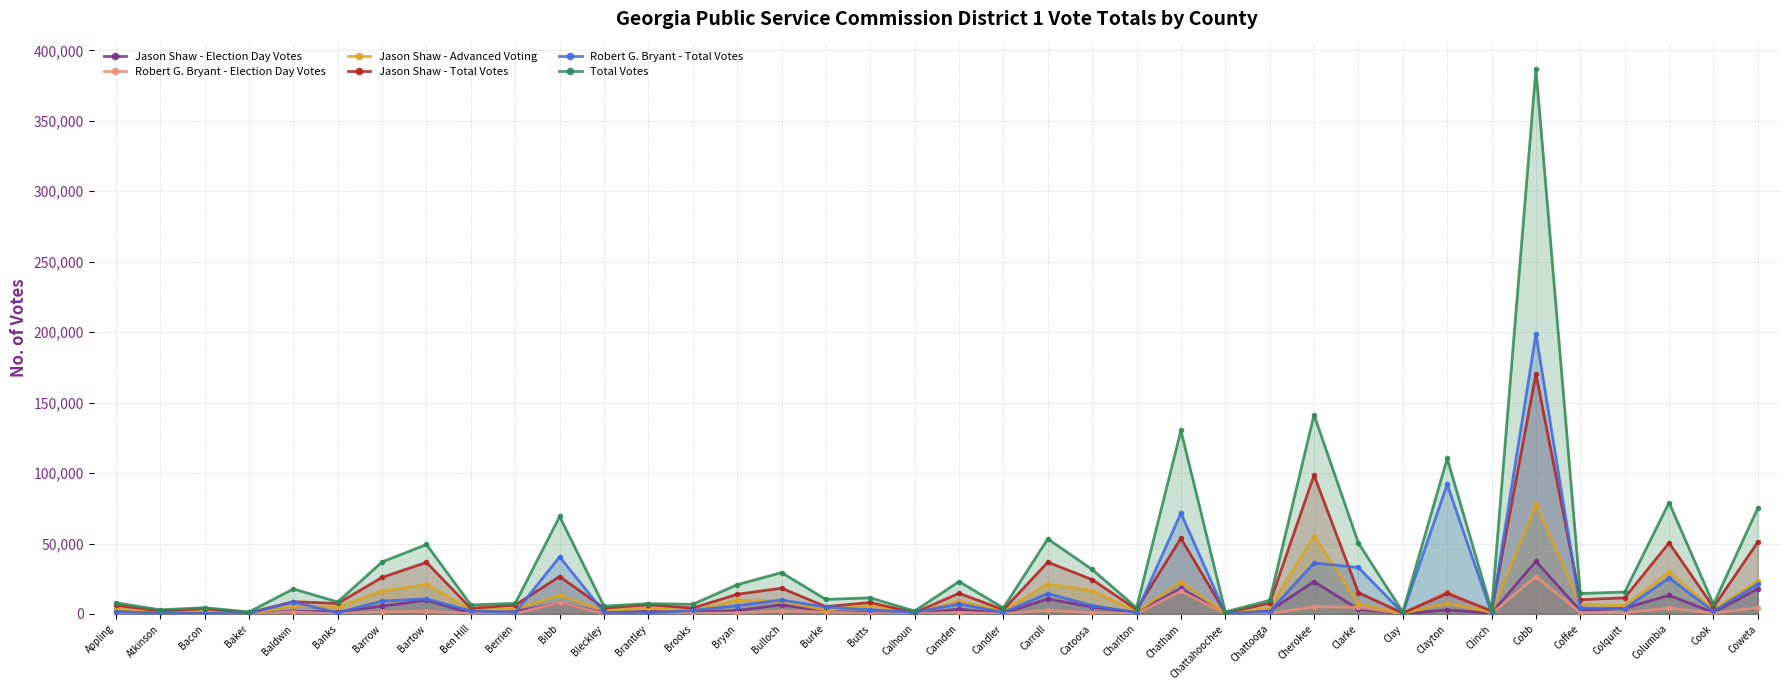

True or false: Jason Shaw - Total Votes and Jason Shaw - Election Day Votes intersect in this chart.

False